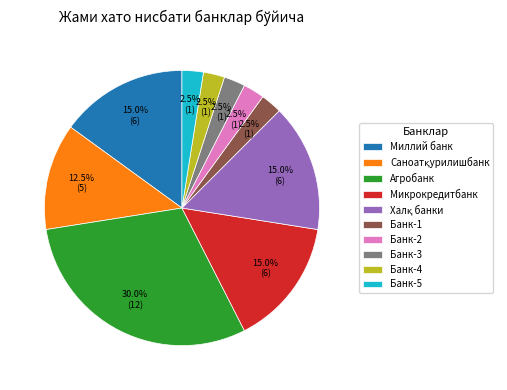

To the nearest percent, what portion does Миллий банк represent?

15%